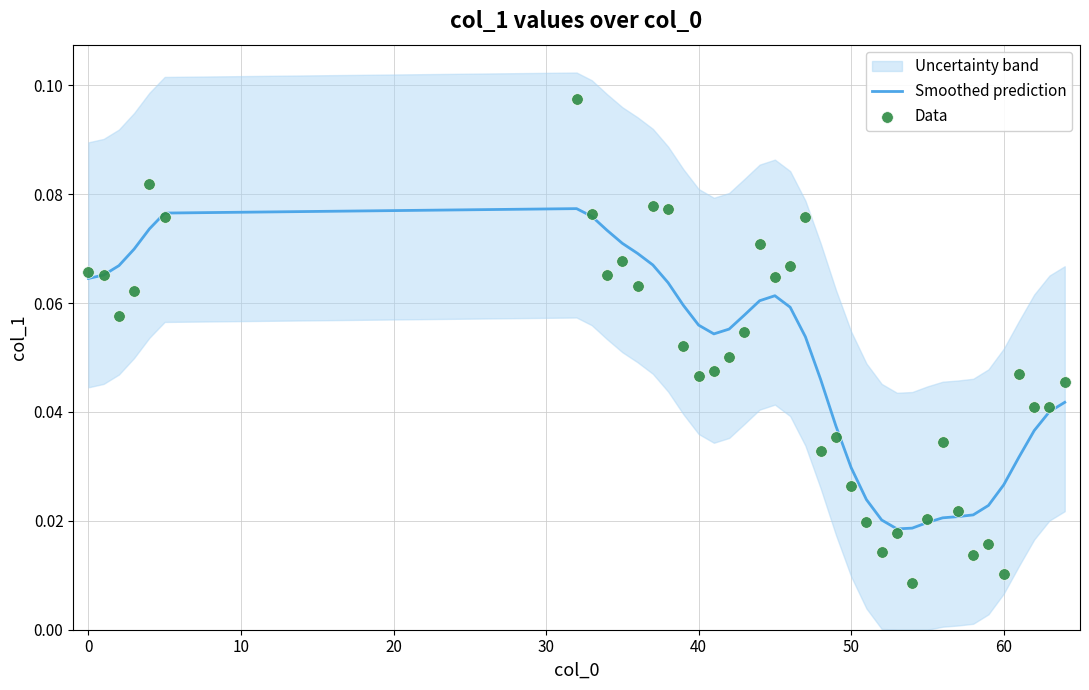

Which series has the largest total across all categories?

Smoothed prediction